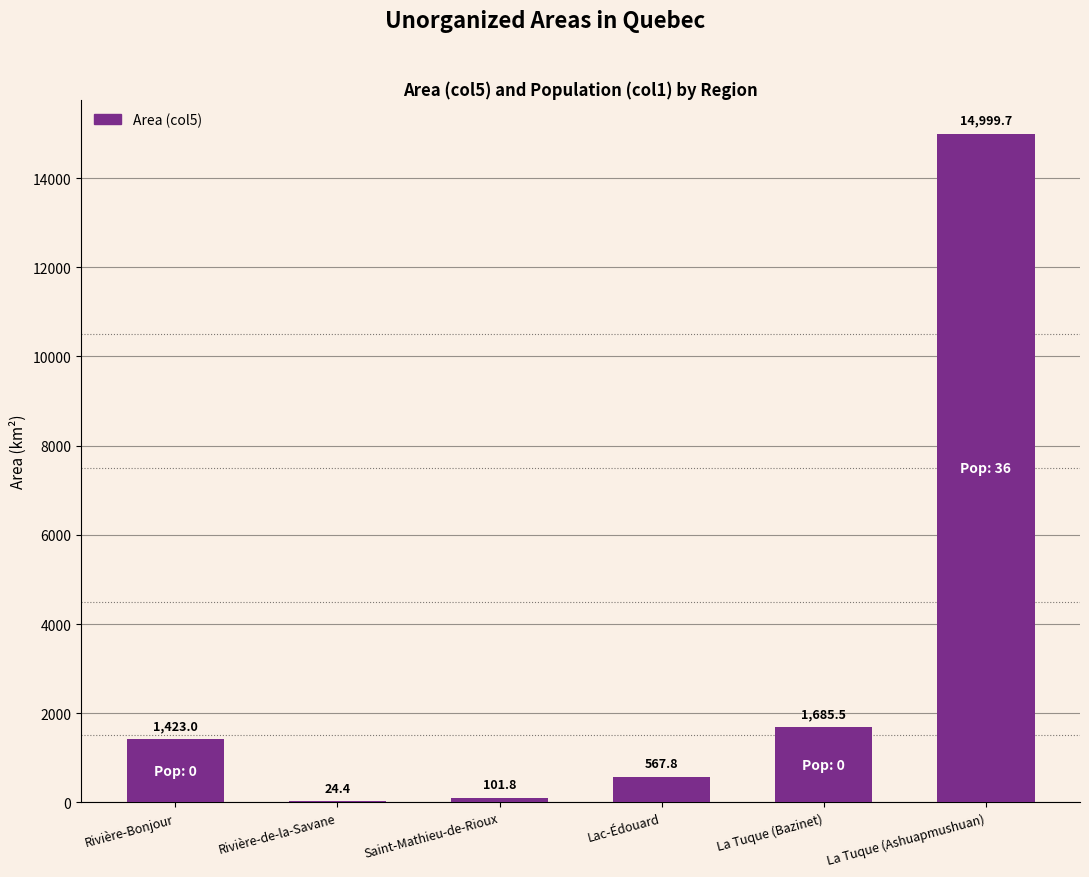

Where is the data nearest to the value 7512?

La Tuque (Bazinet)